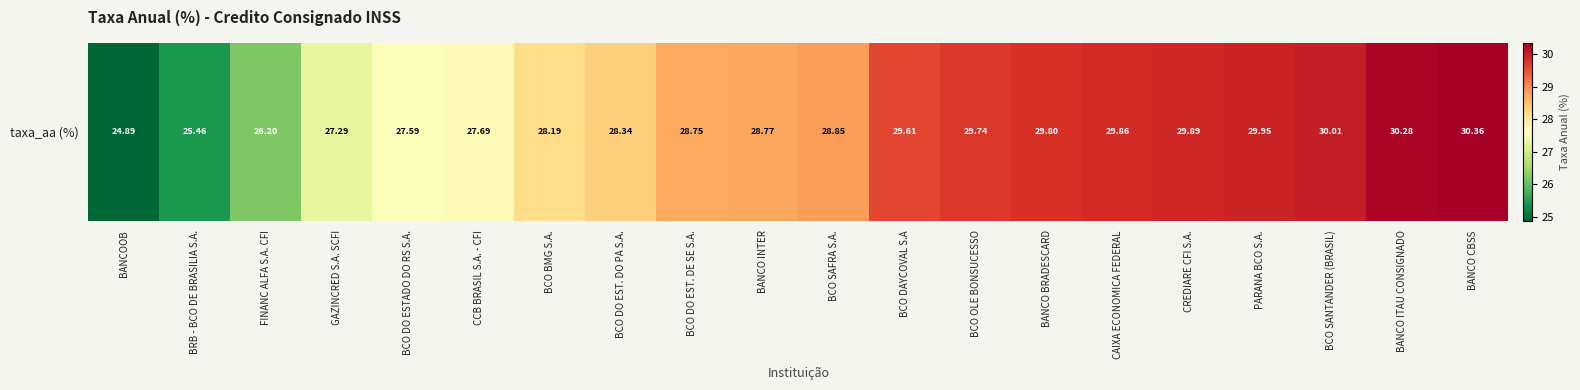

True or false: the data shows 8.2 at GAZINCRED S.A. SCFI.

False